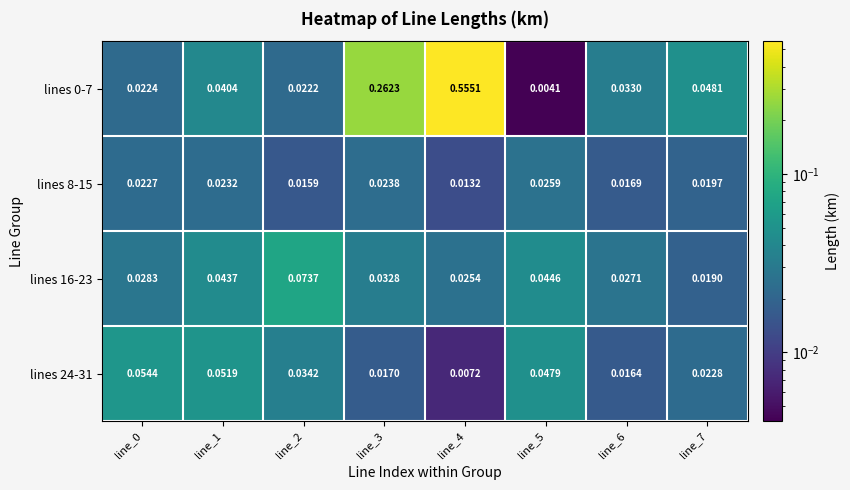

At how many categories does at least one series exceed 0?

8